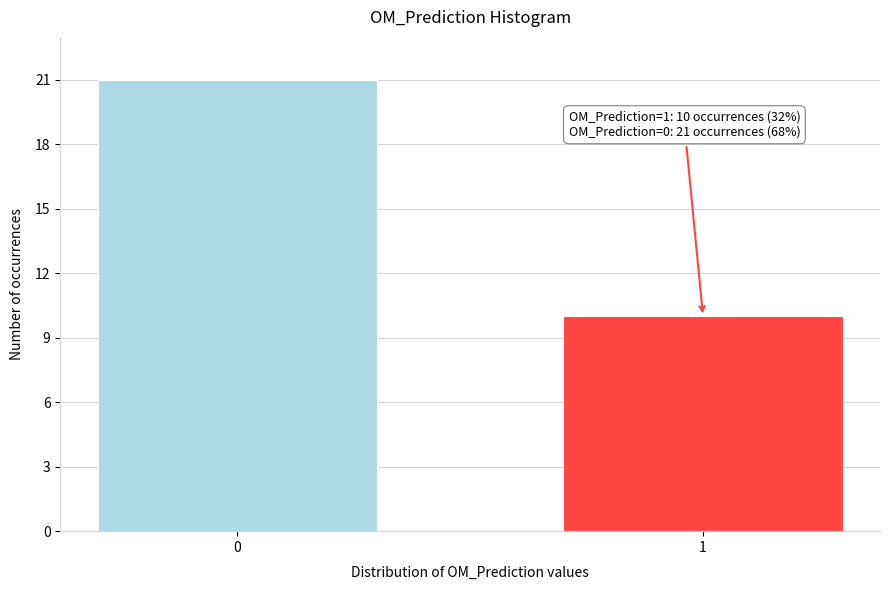

Reading right to left, extract all data points from this chart.

1=10	0=21